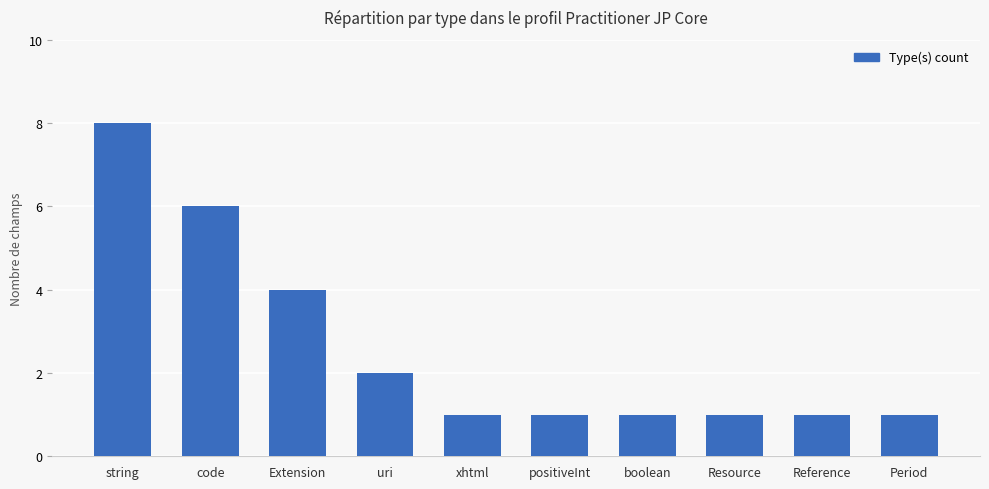

How many bars are there in total?

10